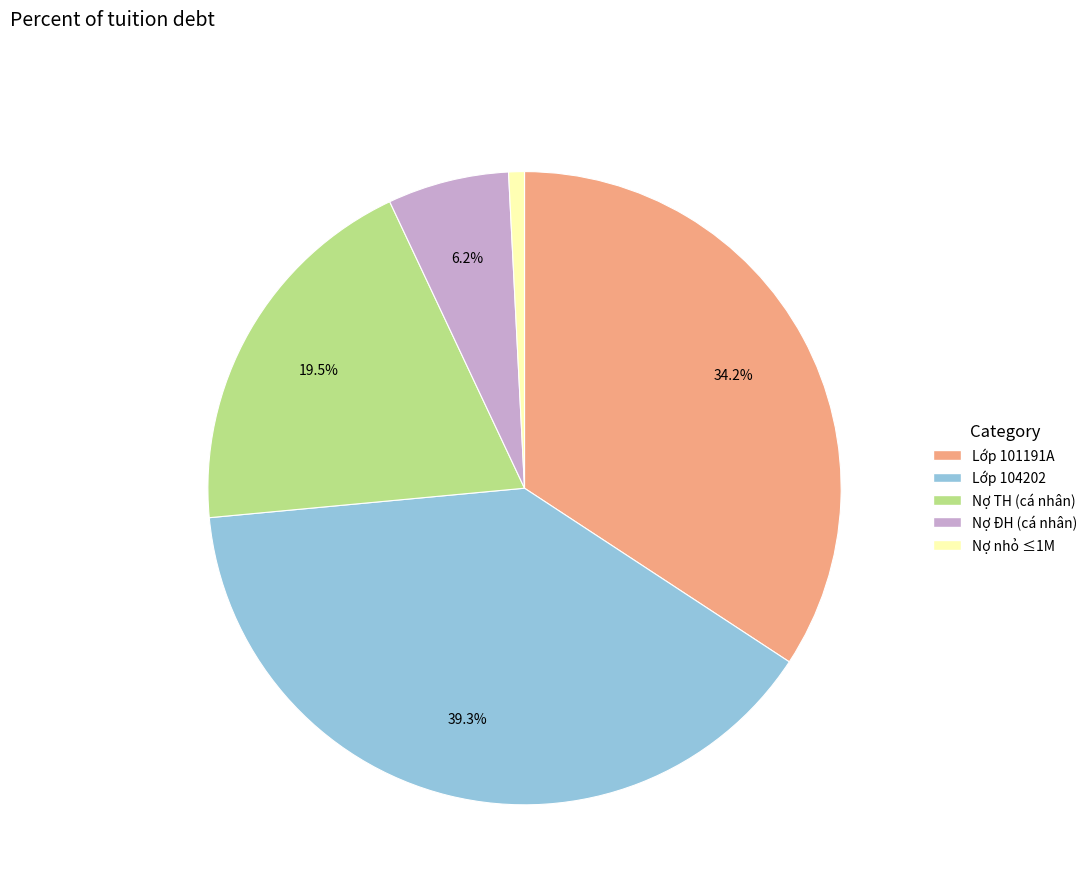

How many slices are in this pie chart?

5